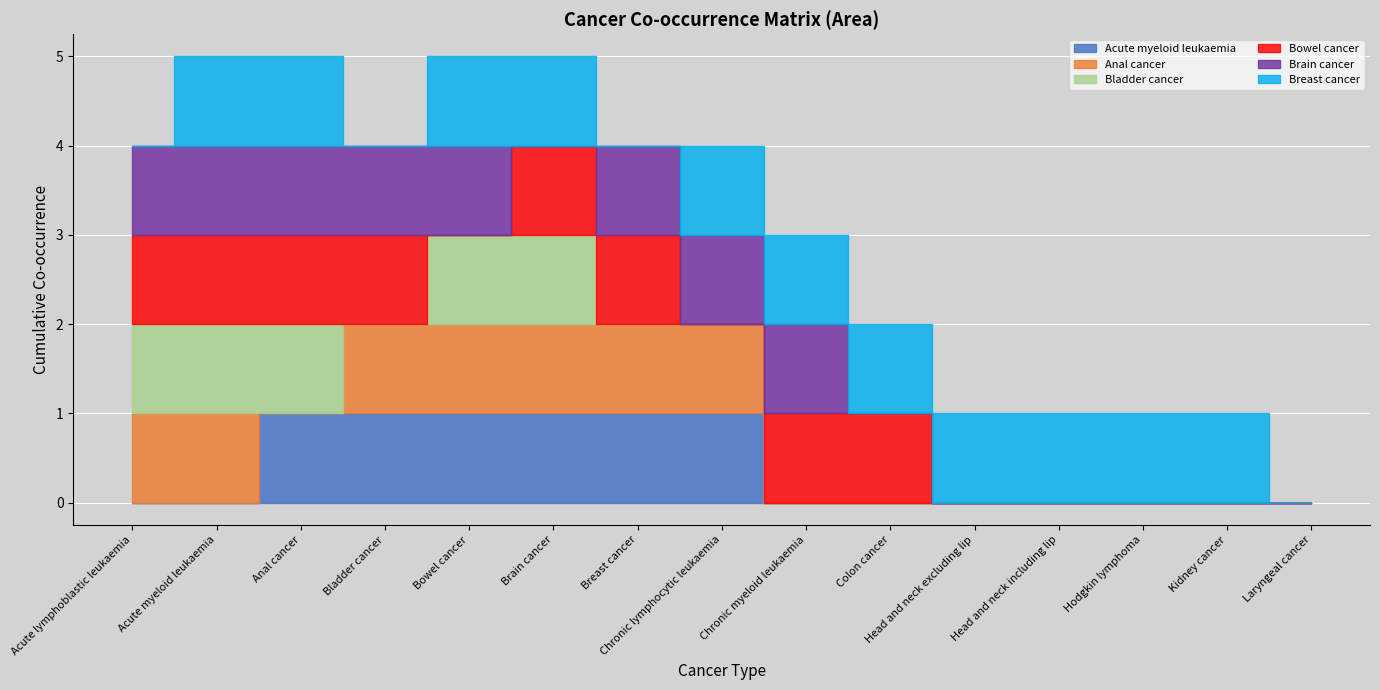

Which series has the largest total across all categories?

Breast cancer